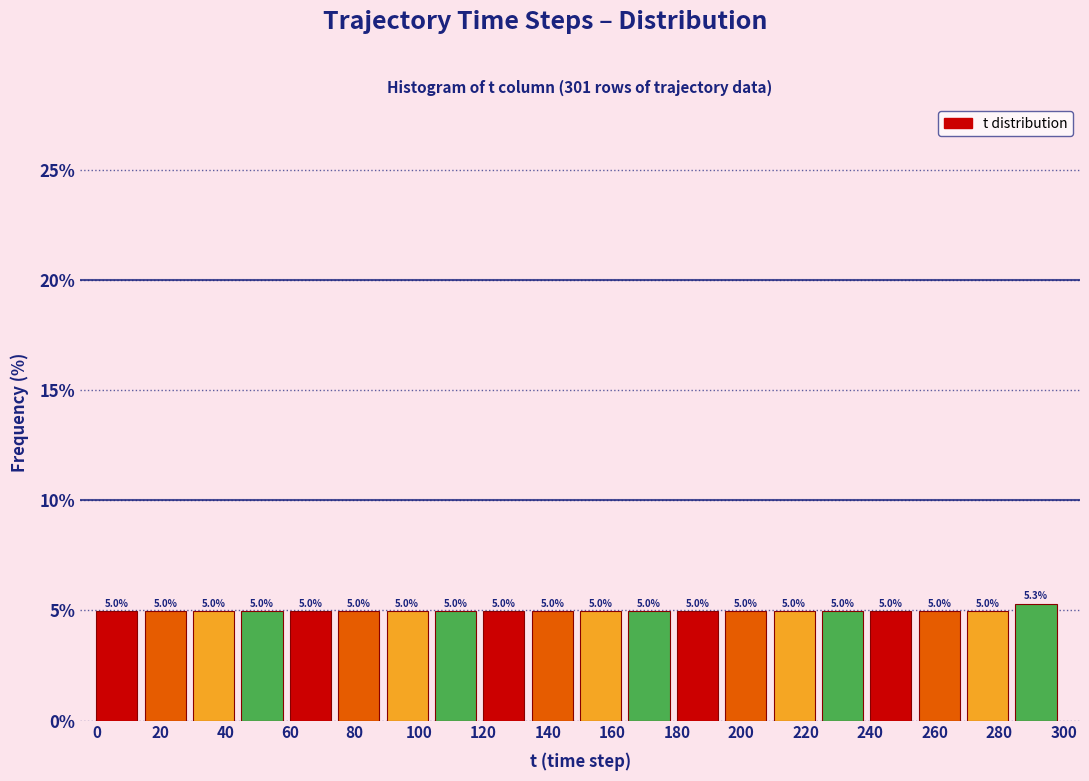

Over which range of the x-axis is the bar tallest?

285 to 300